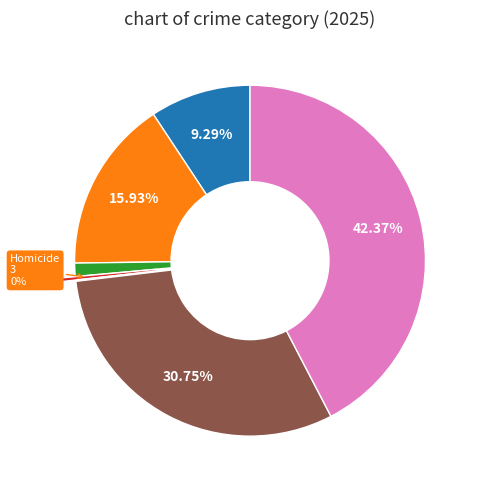

Is there any slice that represents more than half of the pie?

No